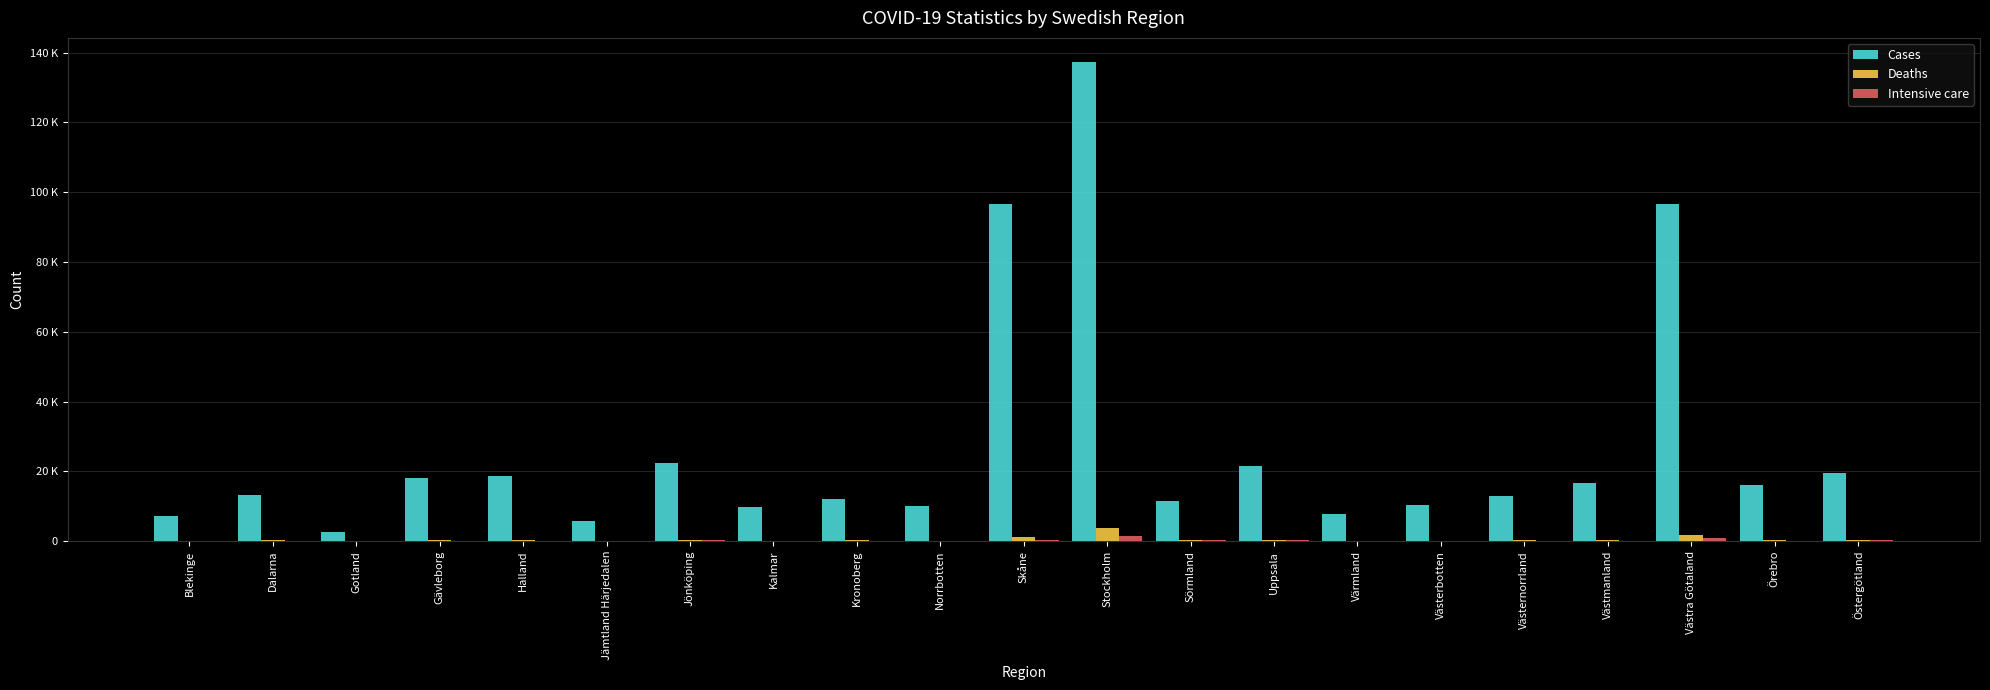

Are the bars horizontal?

No